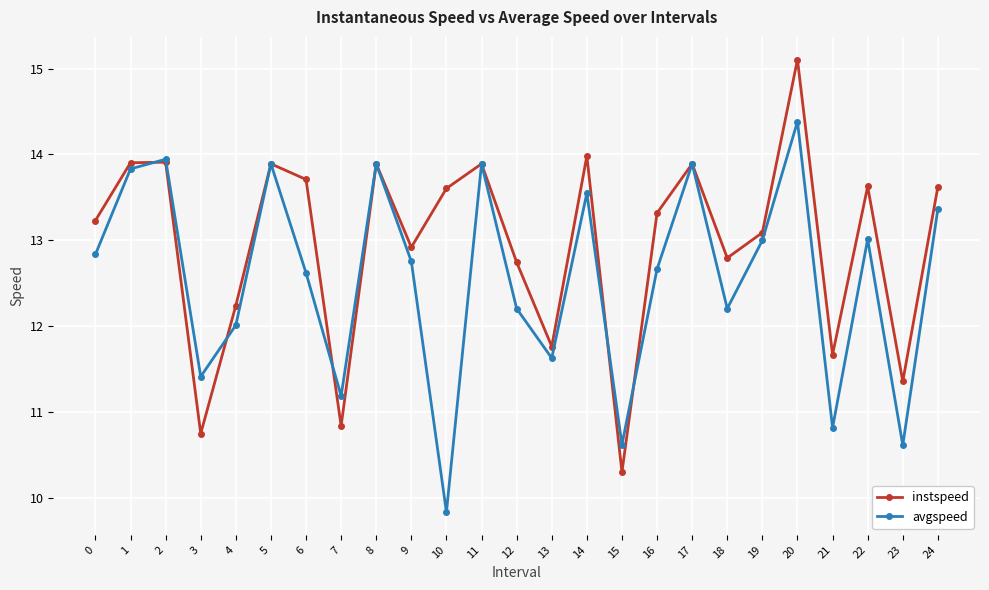

The avgspeed series shows 13.0 at 22. True or false?

True